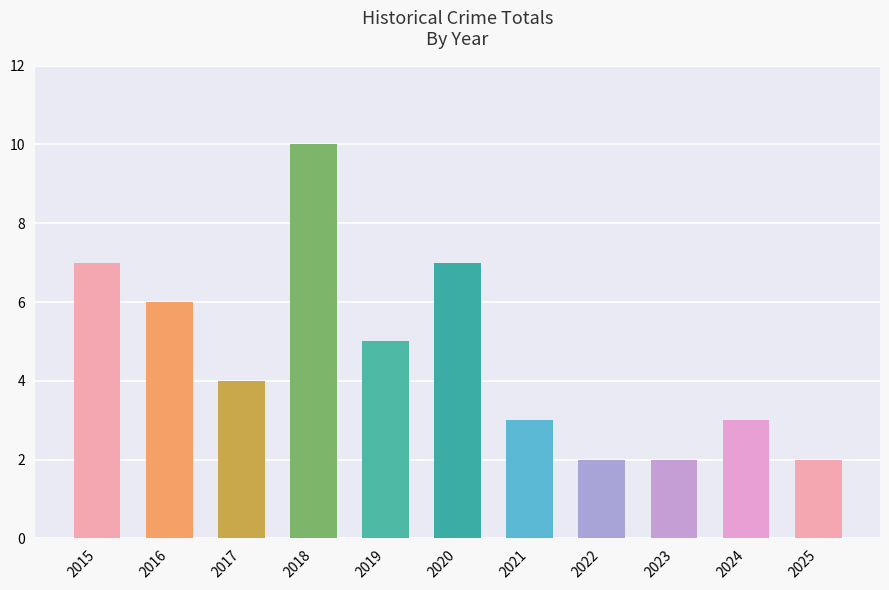

Count the values in the range 2 to 7.

10